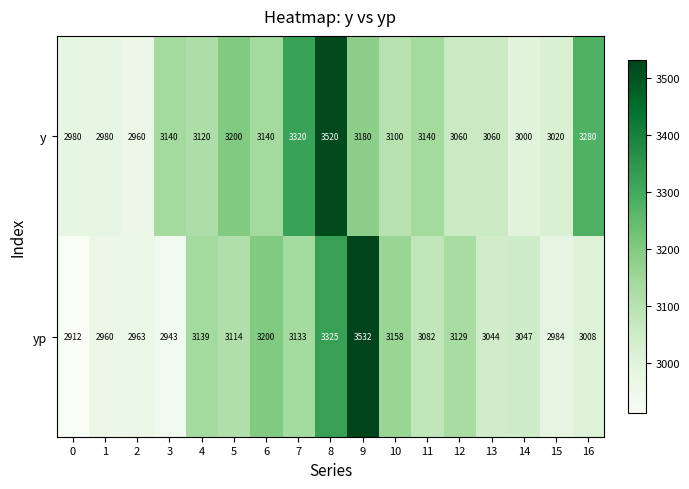

How many series are shown in this chart?

2